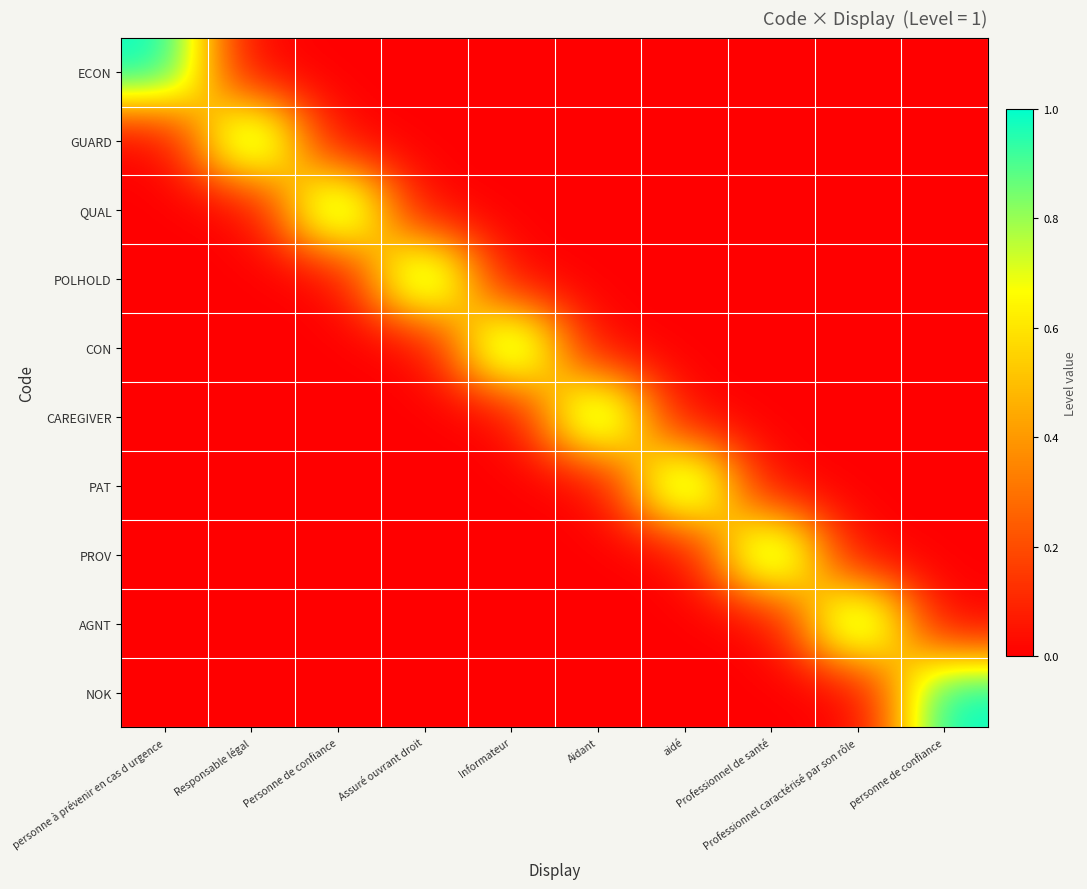

Between Assuré ouvrant droit and personne de confiance, which is larger?

Assuré ouvrant droit